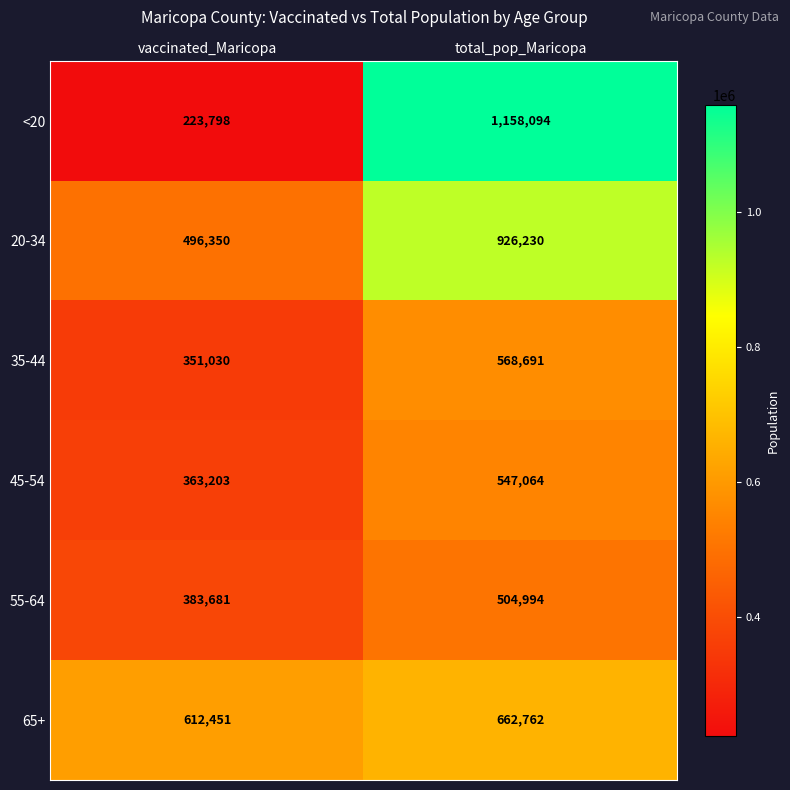

What is the spread (max minus min) of values at total_pop_Maricopa?

653100